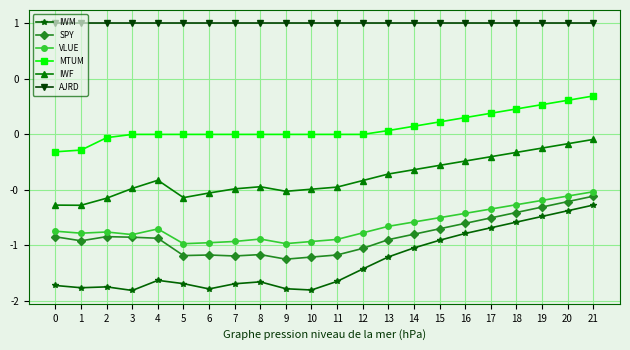

Which has a higher value, 14 or 0?

14